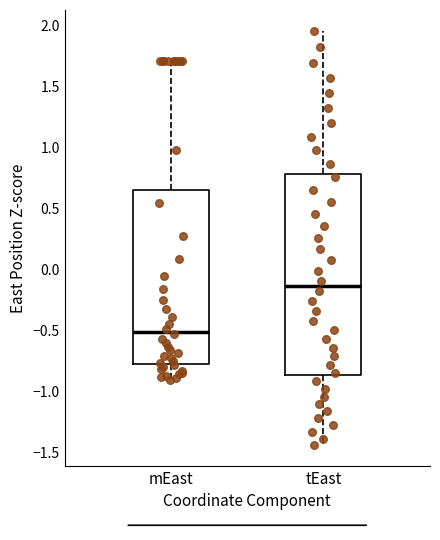

Reading left to right, transcribe this box plot: for each box, give where its median line is, the range the box spans, and where its two whiskers end, as read against the y-axis. The values are not printed on the chart, so give them approximately, as read against the axis.

mEast: median -0.50, box -0.75 to 0.65, whiskers -0.90 to 1.70
tEast: median -0.15, box -0.85 to 0.80, whiskers -1.45 to 1.95